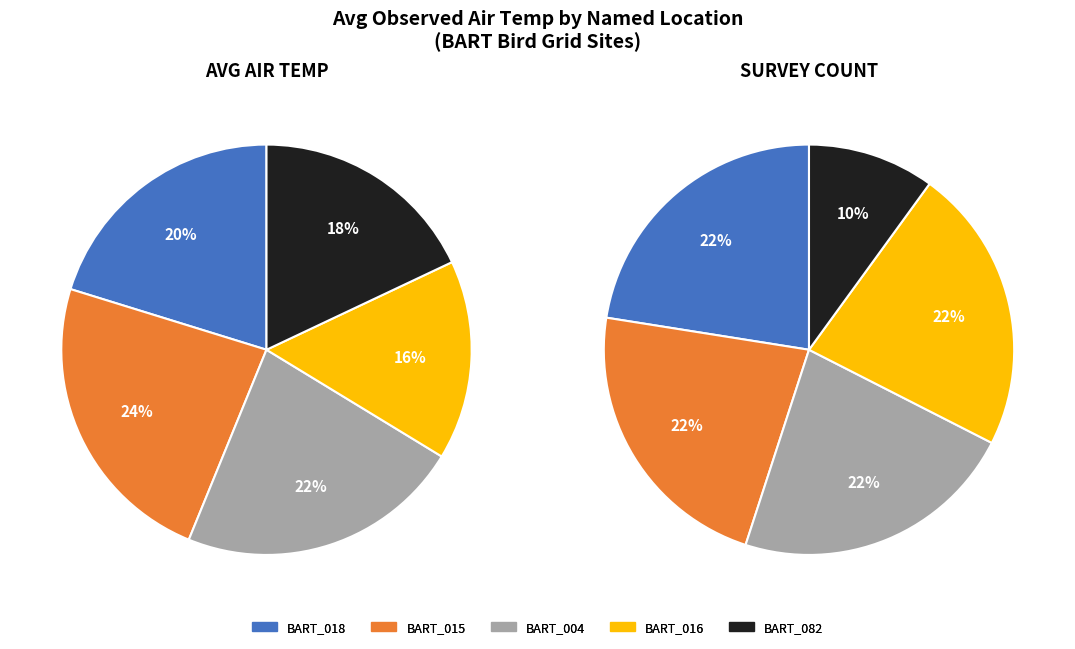

What is the change in value from BART_018.birdGrid.brd to BART_016.birdGrid.brd?

-4